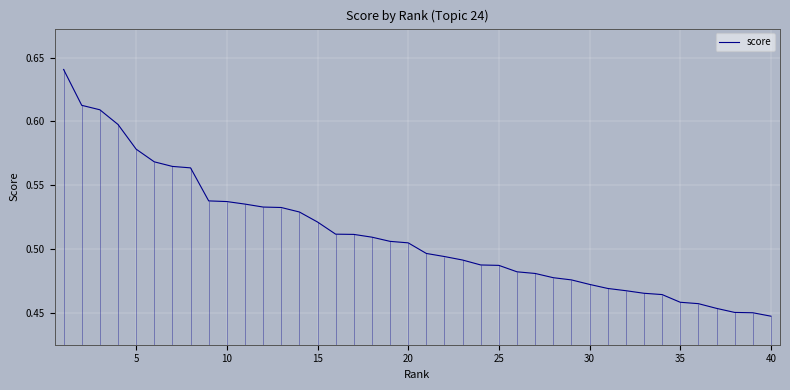

True or false: score has a value of 0.9 at 5.

False